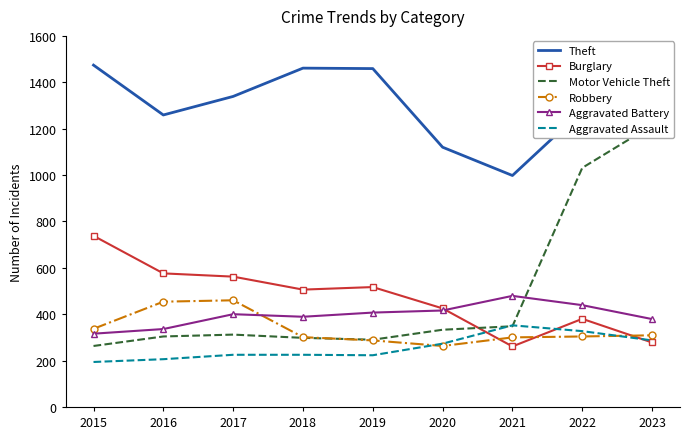

What is the sum of the Motor Vehicle Theft values at 2019 and 2017?

602